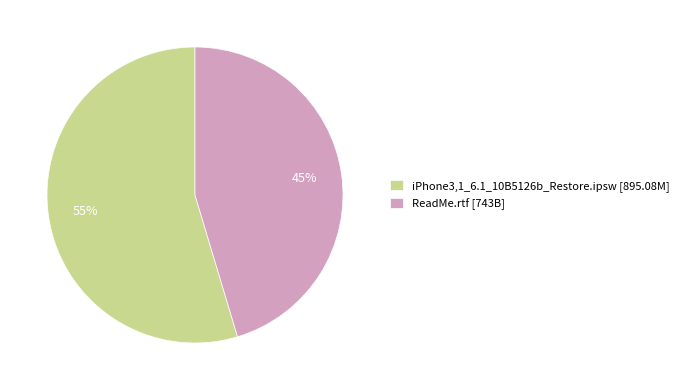

How many slices are in this pie chart?

2